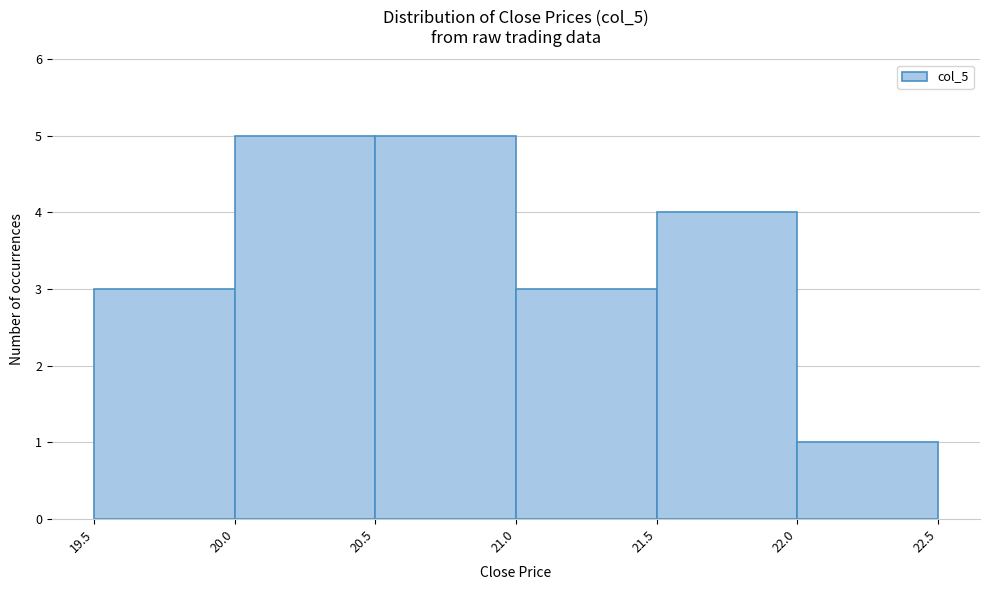

Reading left to right, transcribe this chart: for each bar, give the range it covers on the x-axis and its height. The values are not printed on the chart, so give them approximately, as read against the axis.

19.5 to 20.0: 3
20.0 to 20.5: 5
20.5 to 21.0: 5
21.0 to 21.5: 3
21.5 to 22.0: 4
22.0 to 22.5: 1